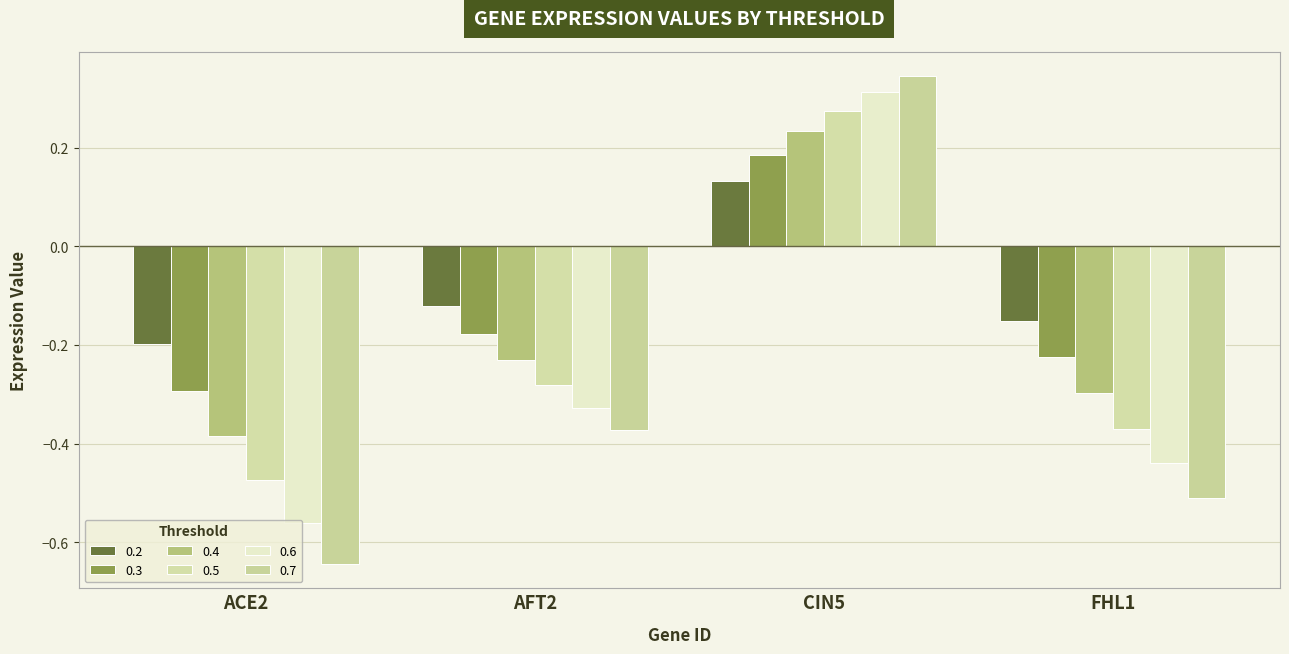

Which series has the widest spread of values?

0.7